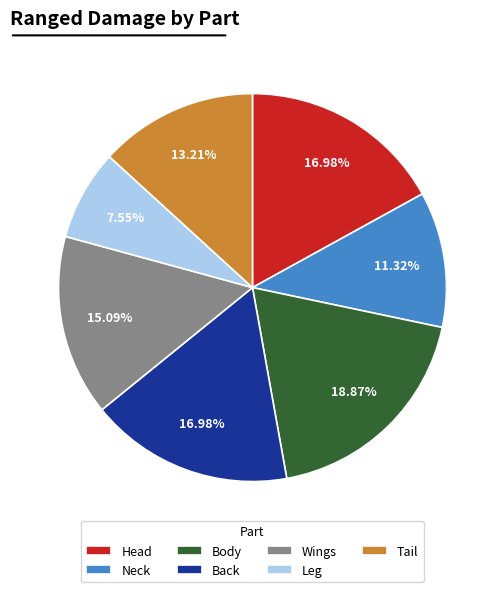

How many slices are in this pie chart?

7